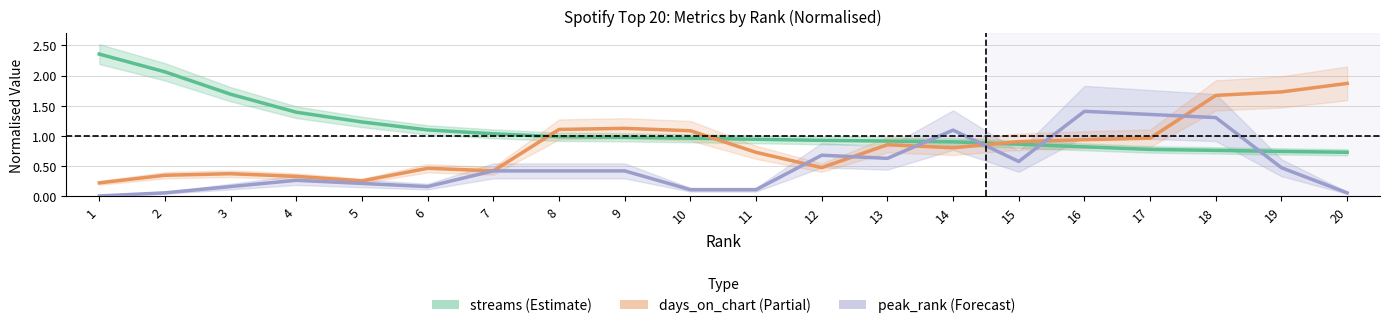

List the series in order of their overall mean, highest first.

streams (Estimate), days_on_chart (Partial), peak_rank (Forecast)